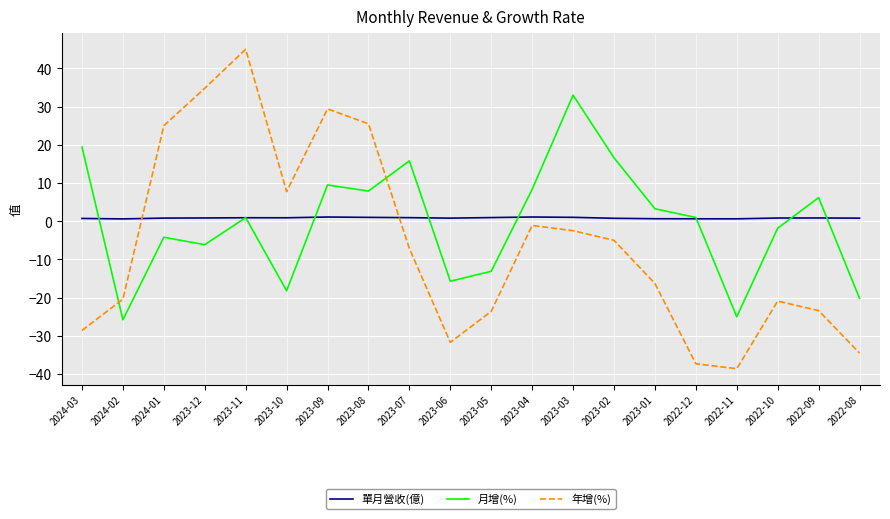

How many categories are shown in the chart?

20